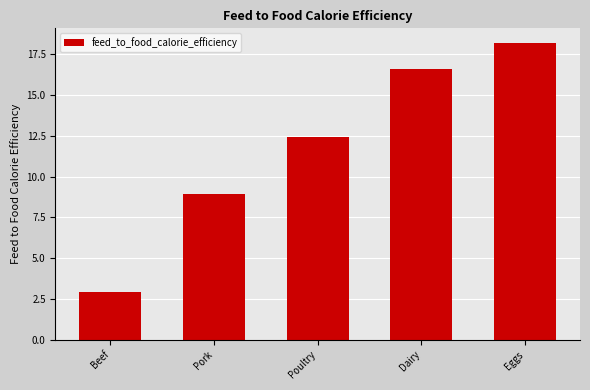

What is the difference between the second highest and second lowest values?

7.6